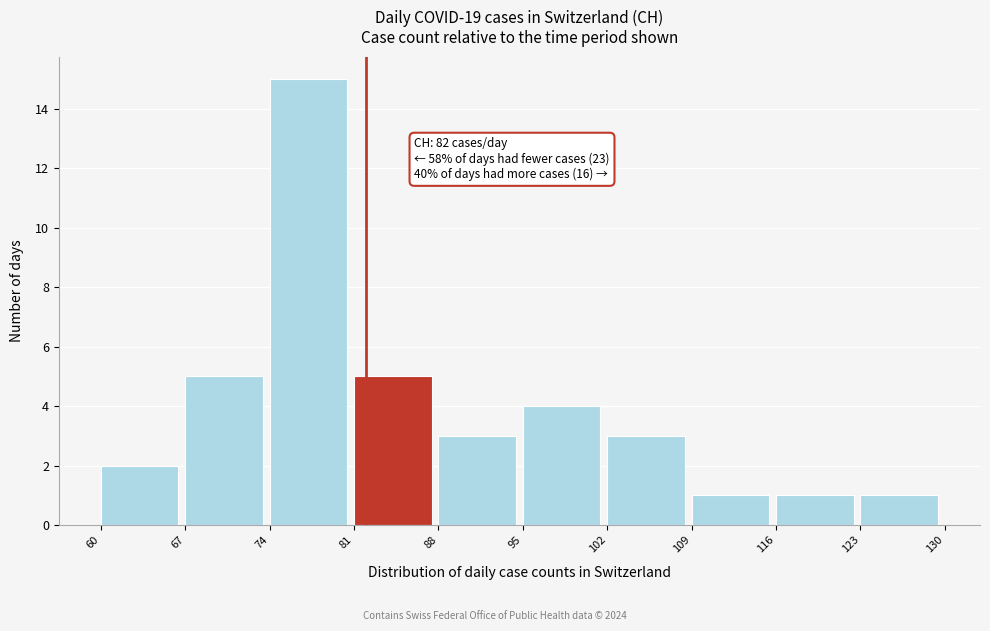

Which range on the x-axis has the tallest bar?

74 to 81